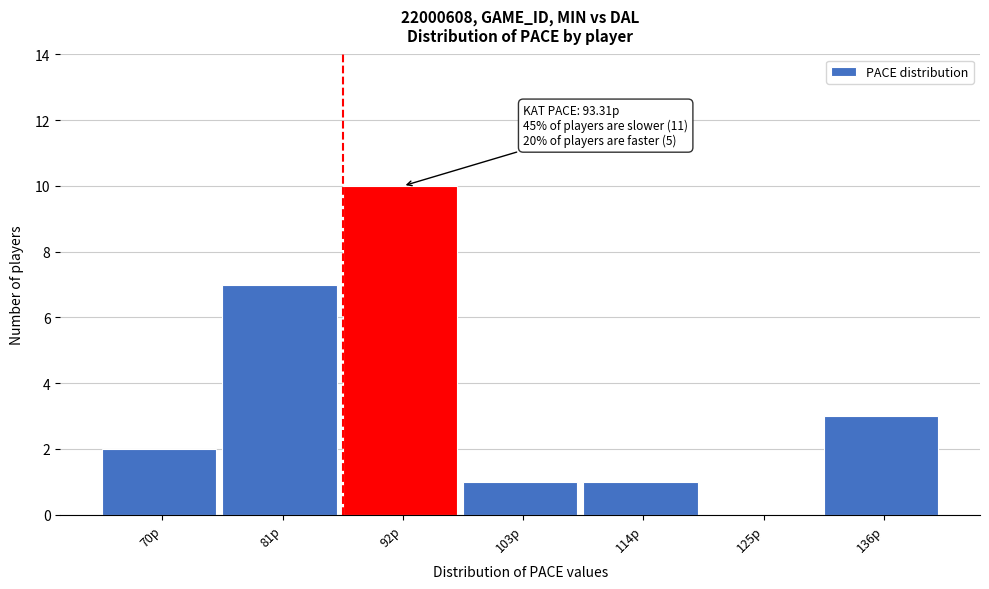

Reading left to right, list all the values displayed in this chart.

70p=2	81p=7	92p=10	103p=1	114p=1	125p=0	136p=3